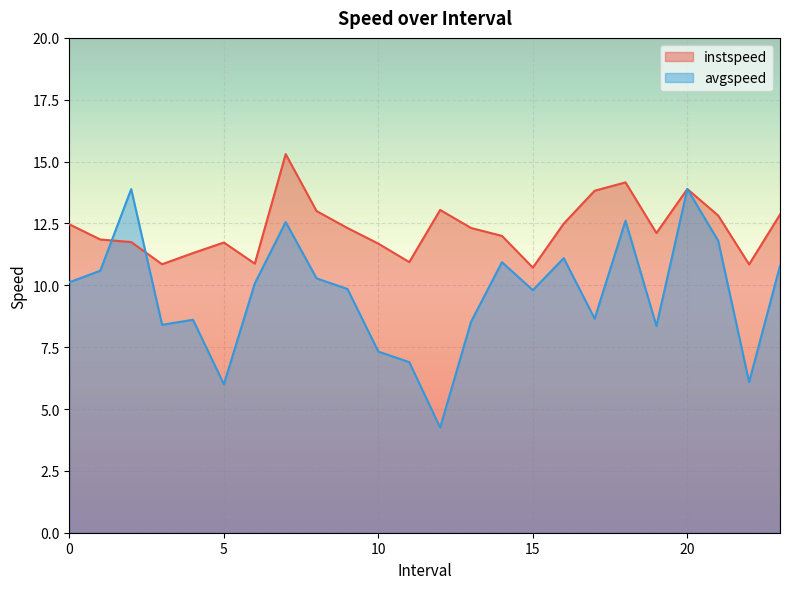

Reading left to right, transcribe all the data shown in this chart.

instspeed: 12.5	11.9	11.7	10.9	11.3	11.7	10.9	15.3	13.0	12.3	11.7	10.9	13.0	12.3	12.0	10.7	12.5	13.8	14.2	12.1	13.9	12.8	10.8	12.9
avgspeed: 10.1	10.6	13.9	8.4	8.6	6.0	10.1	12.6	10.3	9.9	7.3	6.9	4.3	8.5	10.9	9.8	11.1	8.7	12.6	8.4	13.9	11.8	6.1	10.8